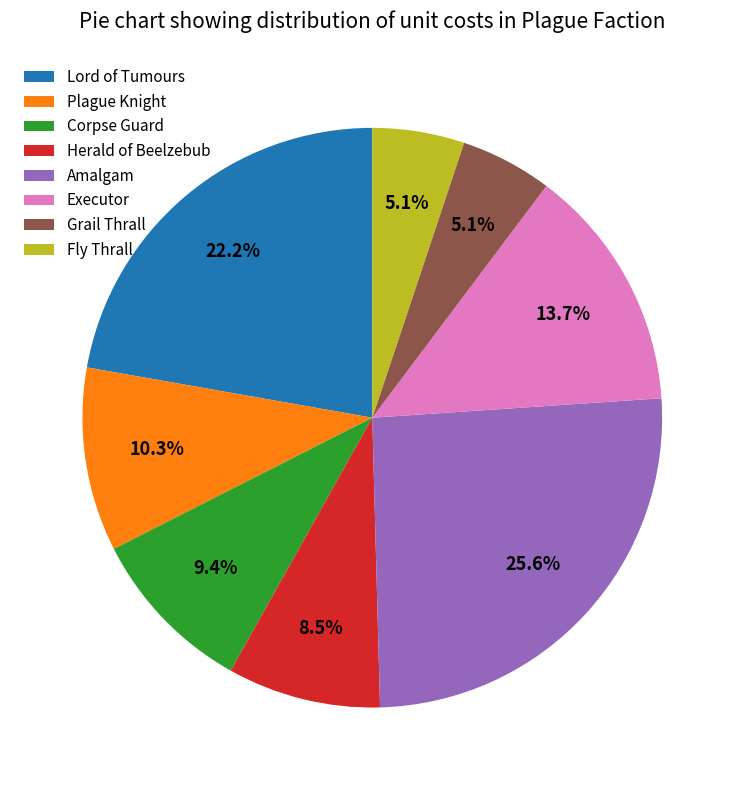

Which has a higher value, Herald of Beelzebub or Corpse Guard?

Corpse Guard